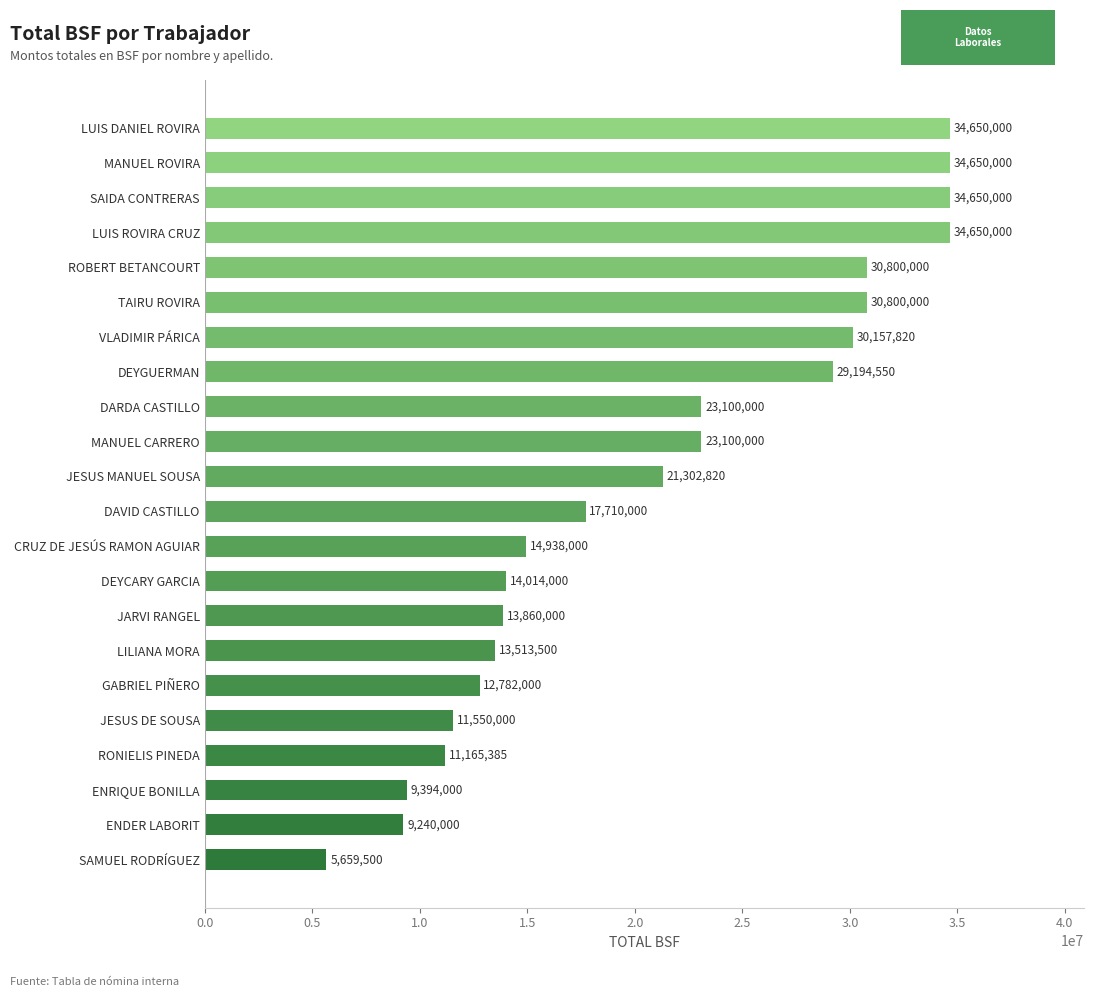

Reading bottom to top, extract all data points from this chart.

5659500	9240000	9394000	11165385	11550000	12782000	13513500	13860000	14014000	14938000	17710000	21302820	23100000	23100000	29194550	30157820	30800000	30800000	34650000	34650000	34650000	34650000